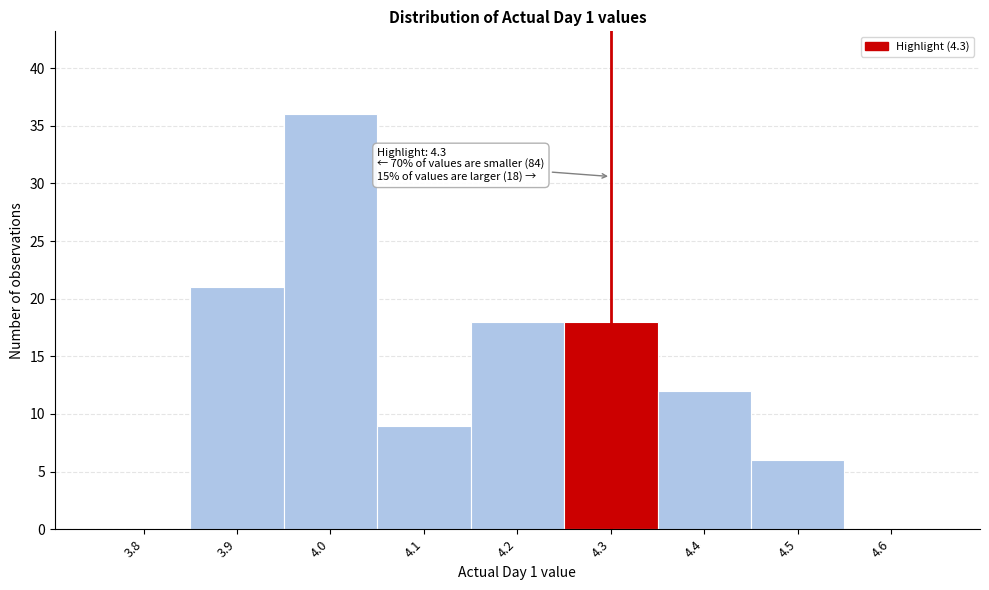

Which range on the x-axis has the tallest bar?

3.95 to 4.05